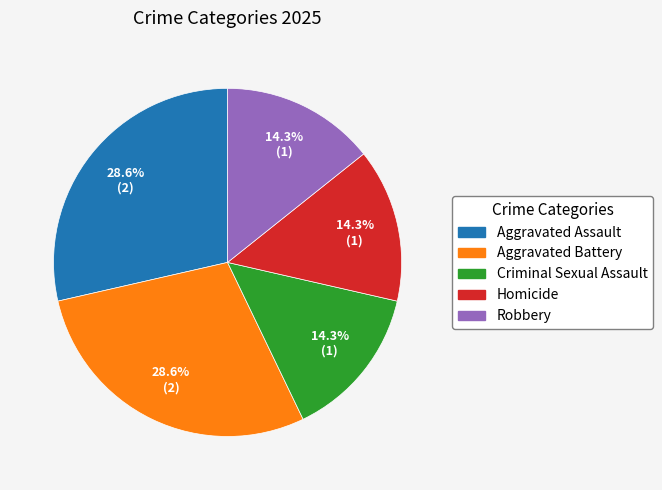

What is the ratio of the value at Aggravated Battery to the value at Homicide?

2.0